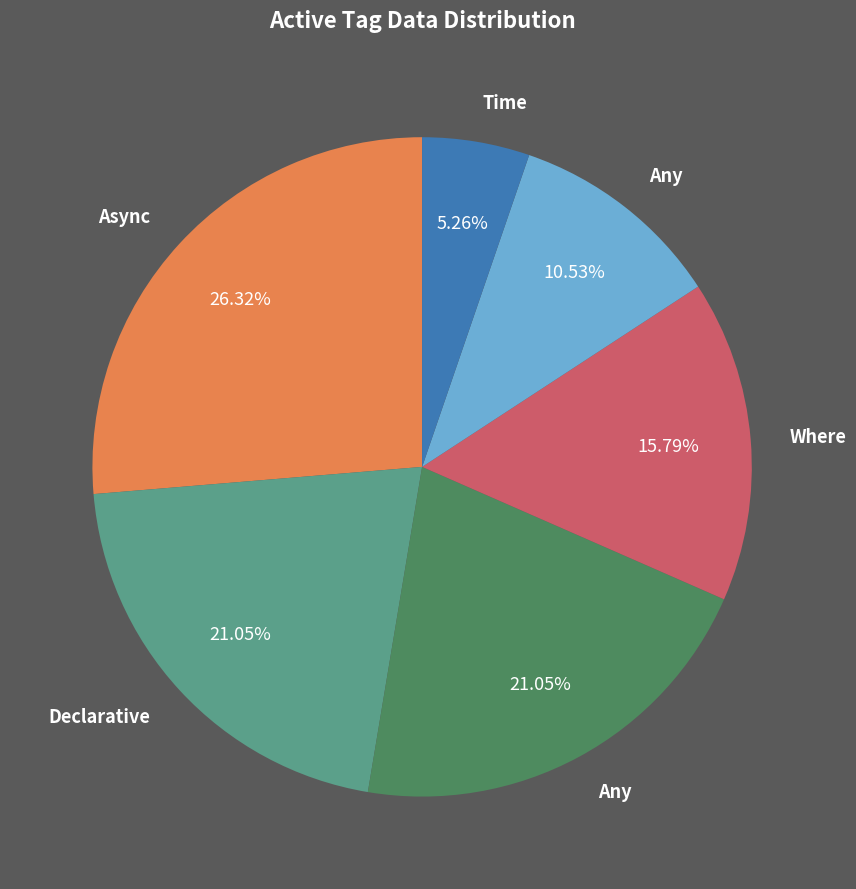

To the nearest percent, what is the difference between the largest and smallest slice percentages?

21%